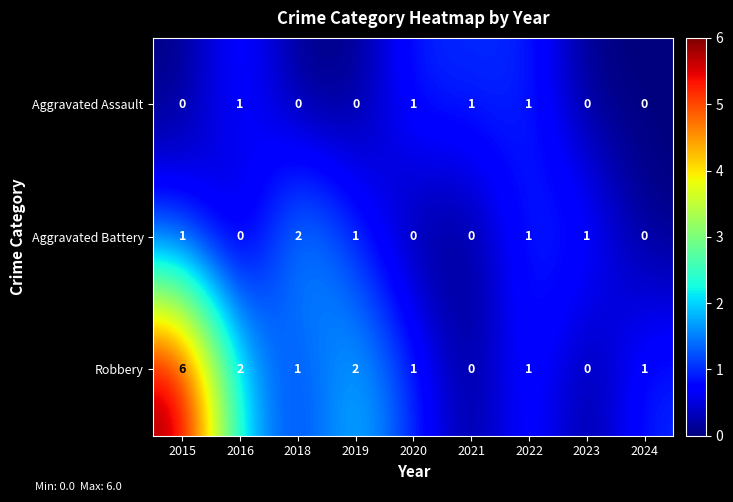

At which label does Aggravated Battery reach its peak?

2018